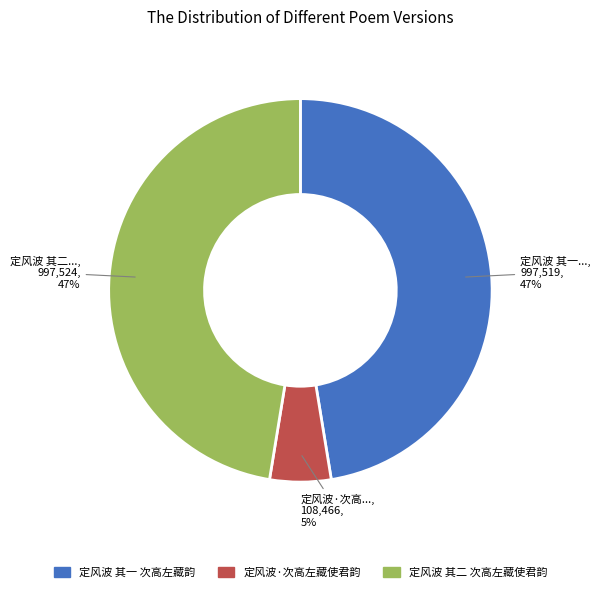

Is the sum of 定风波 其一 次高左藏韵 and 定风波 其二 次高左藏使君韵 greater than half?

Yes